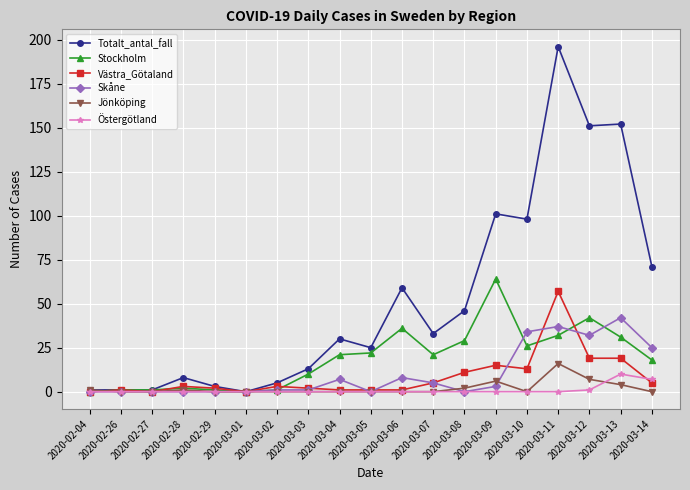

In Östergötland, how many points are higher than both neighbors (excluding endpoints)?

1